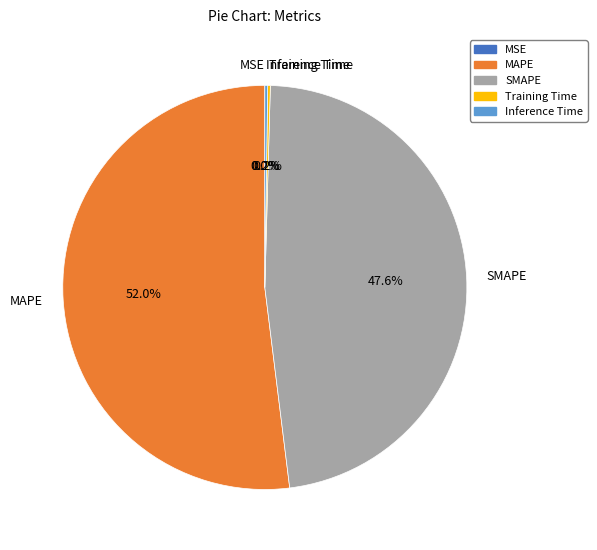

Between SMAPE and MAPE, which is larger?

MAPE